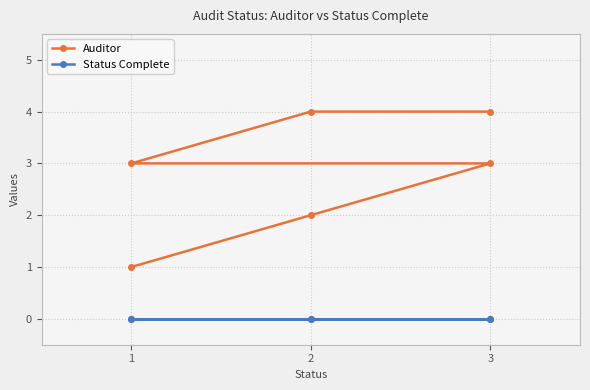

Between 2 and 1, which is larger?

2